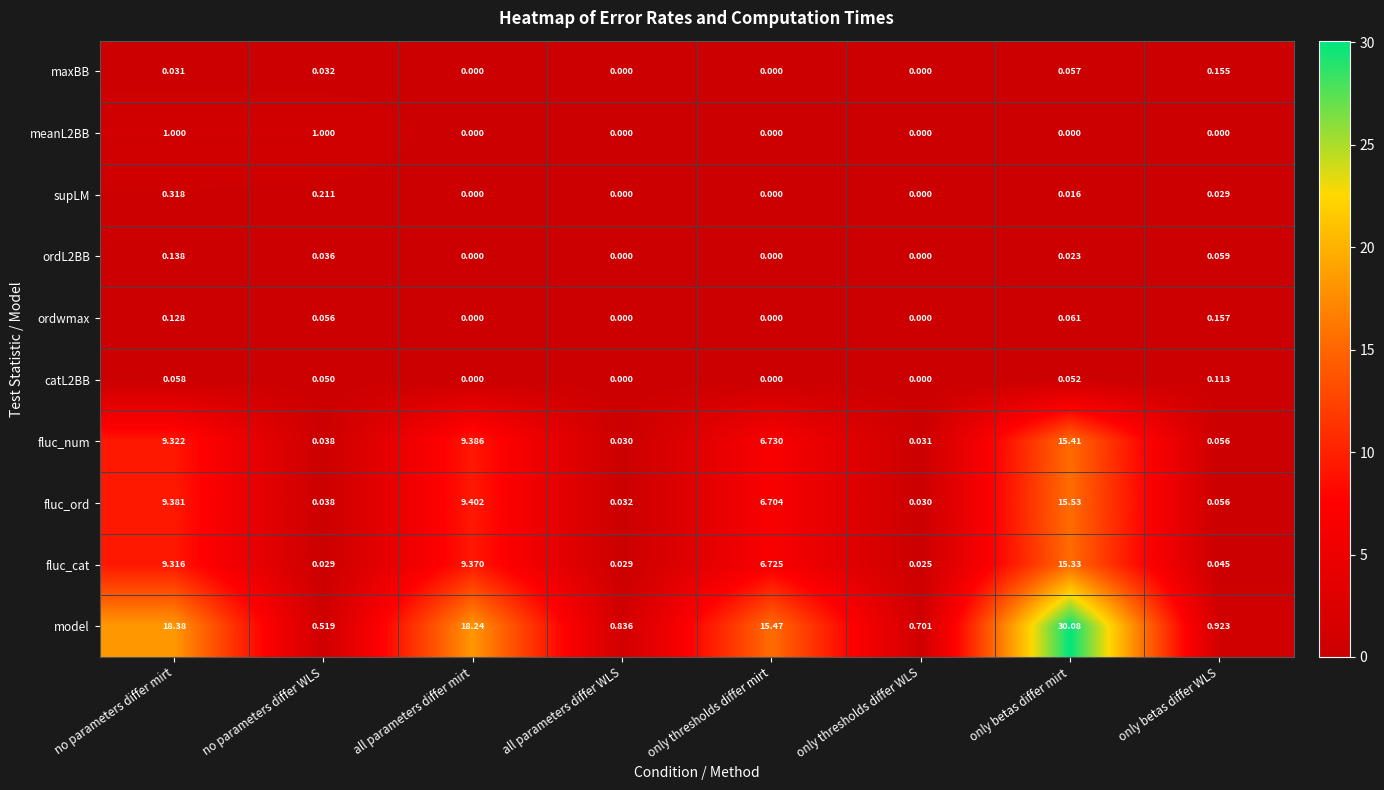

What is the greatest value displayed?

30.1